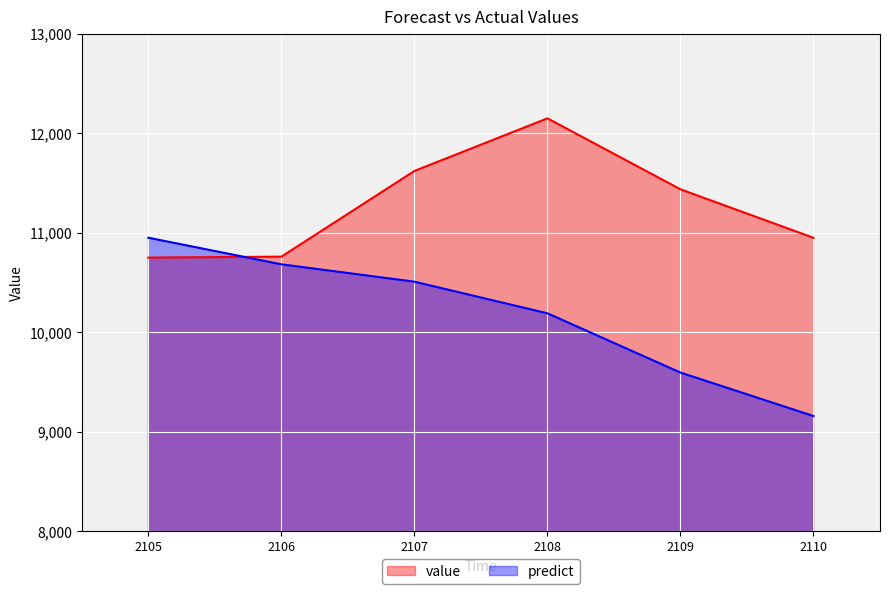

What is the difference between the predict values at 2107 and 2108?

318.0